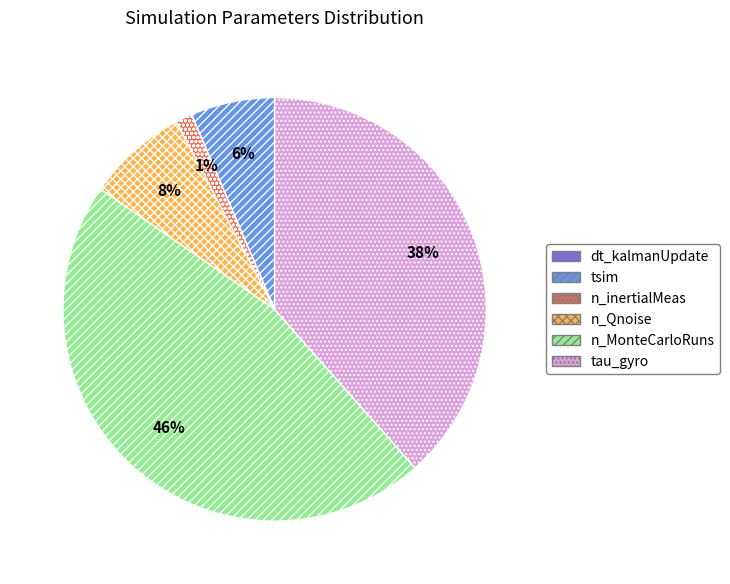

To the nearest percent, what percentage of the pie is n_MonteCarloRuns?

46%